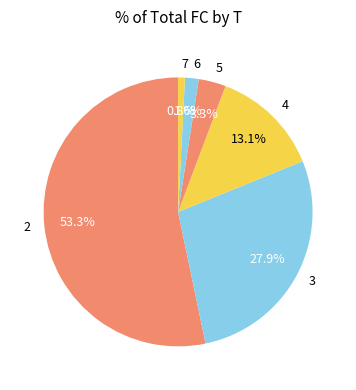

How many segments does this pie chart have?

6